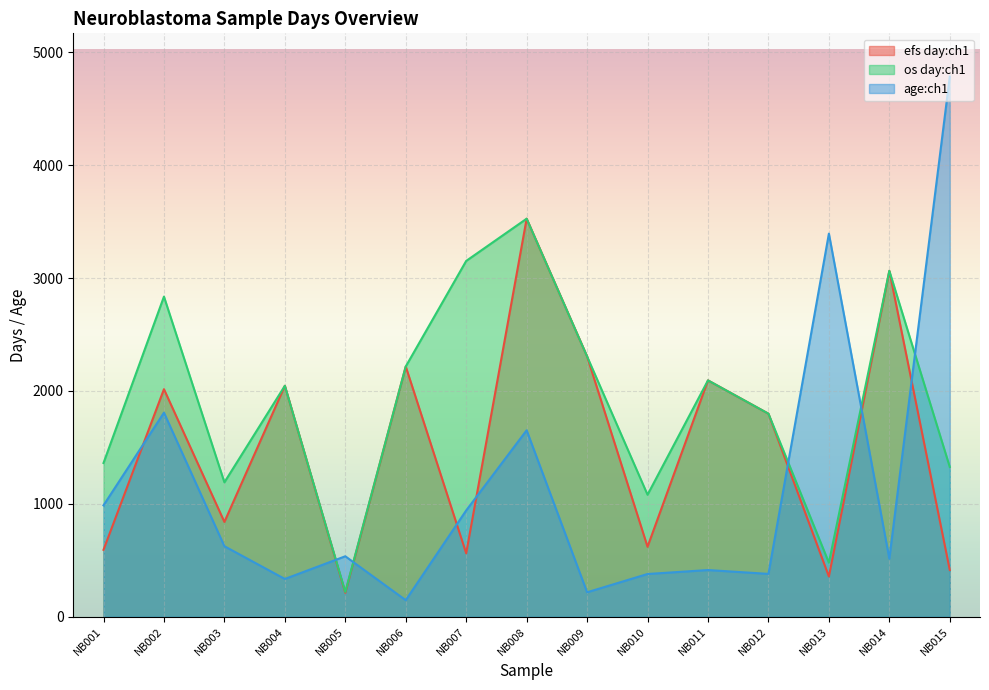

Which category has the lowest value in the os day:ch1 series?

NB005